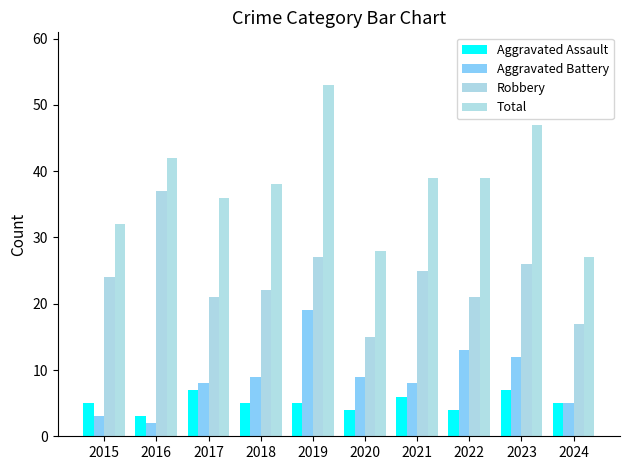

What is the maximum value for Total?

53